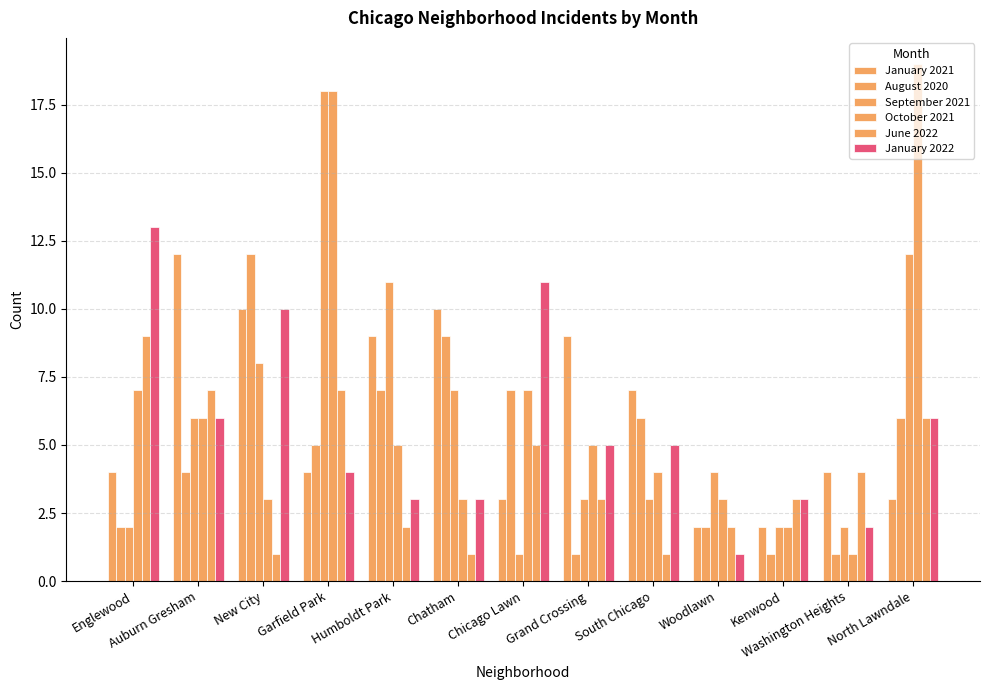

Which category has the lowest value in the October 2021 series?

Washington Heights